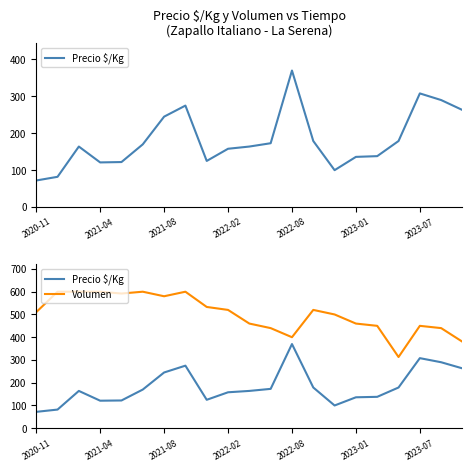

What is the sum of all Volumen values?

10548